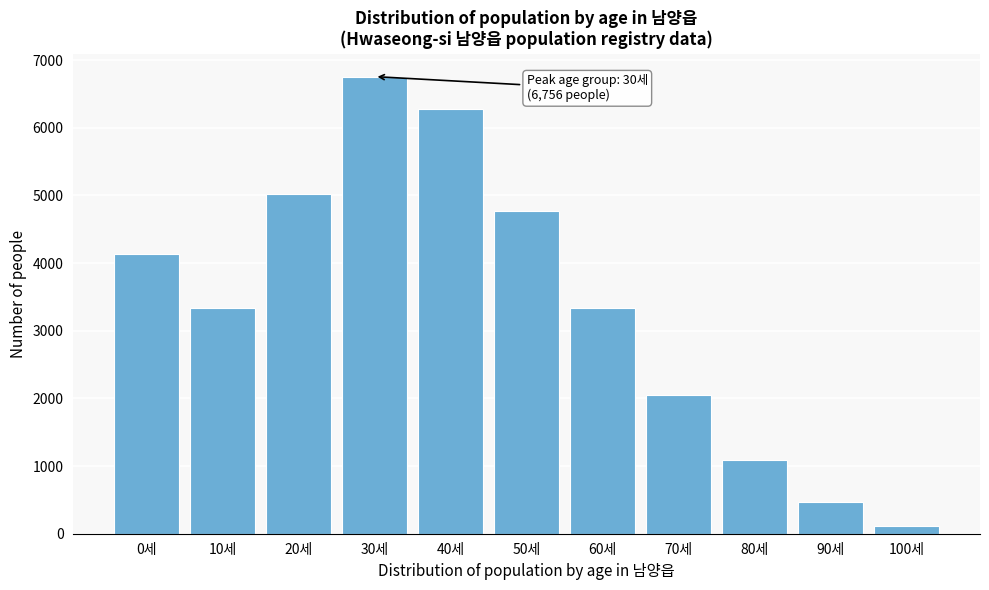

The value at 50세 is 2964. True or false?

False